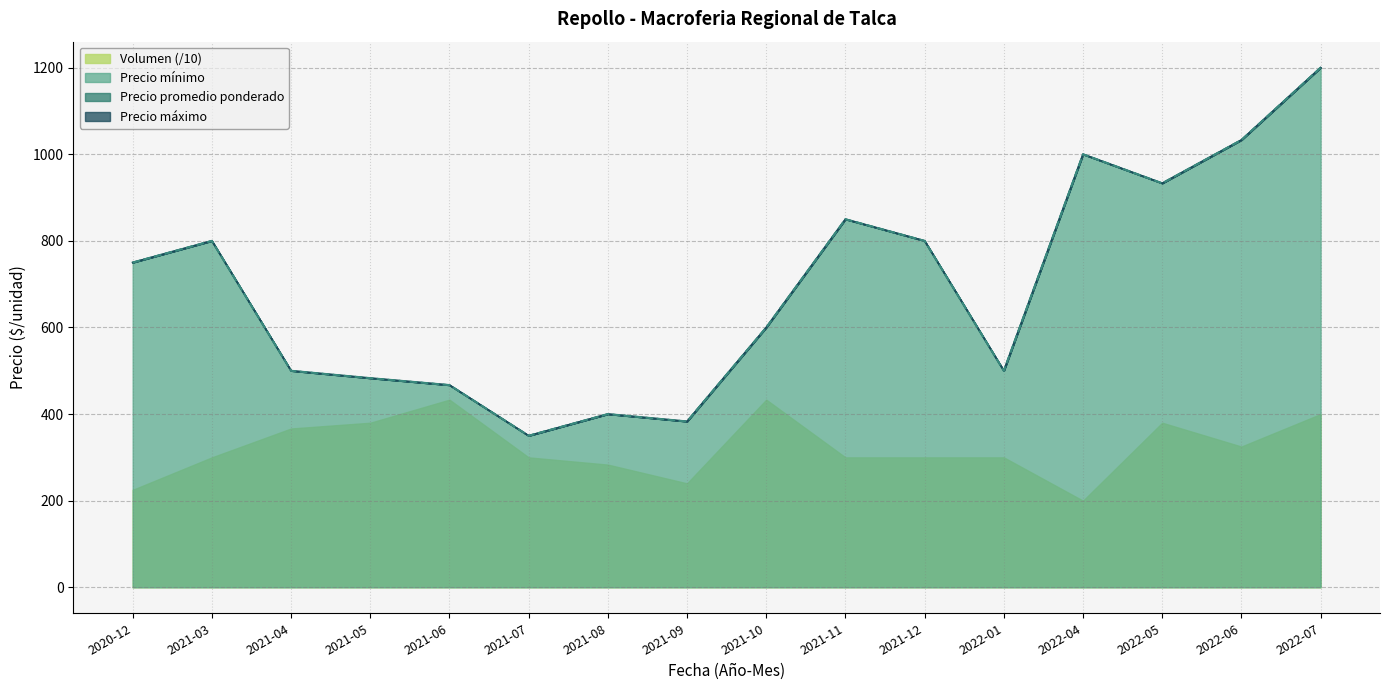

What position from the left is 2021-06?

5